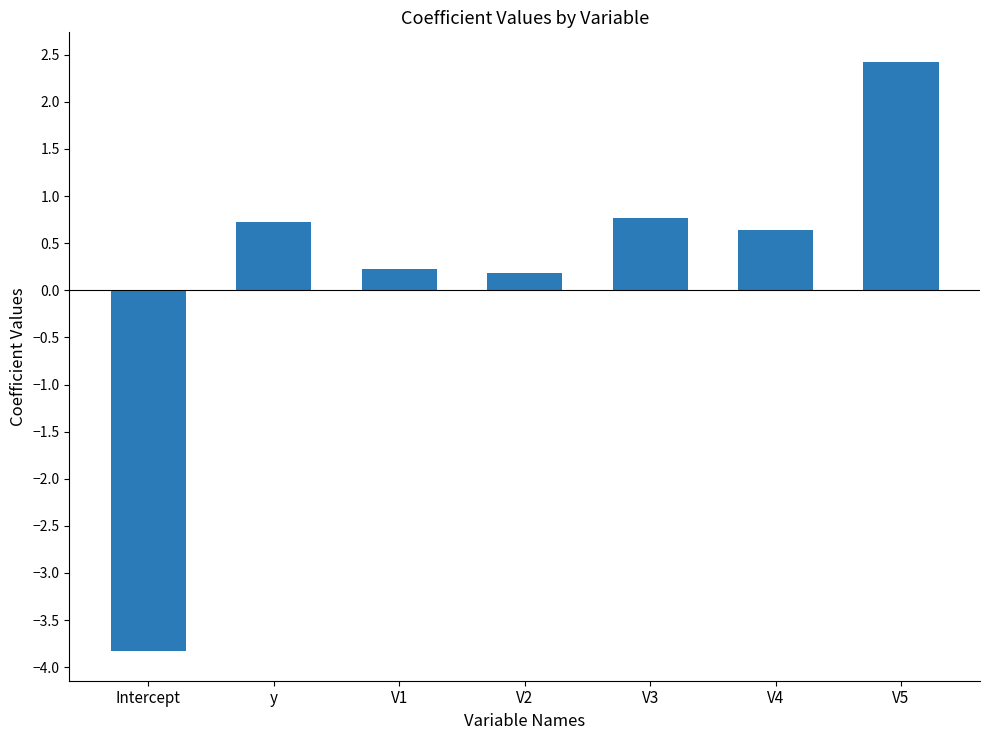

What is the greatest value displayed?

2.4